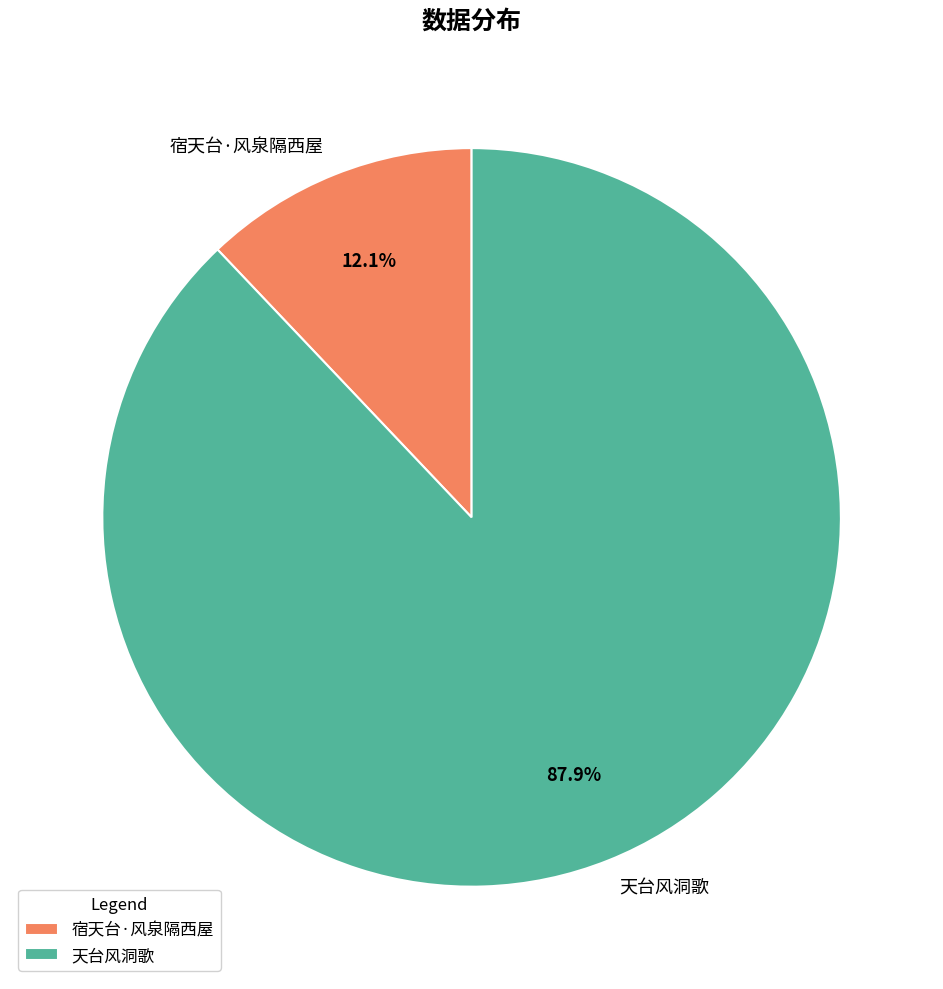

How many slices are in this pie chart?

2